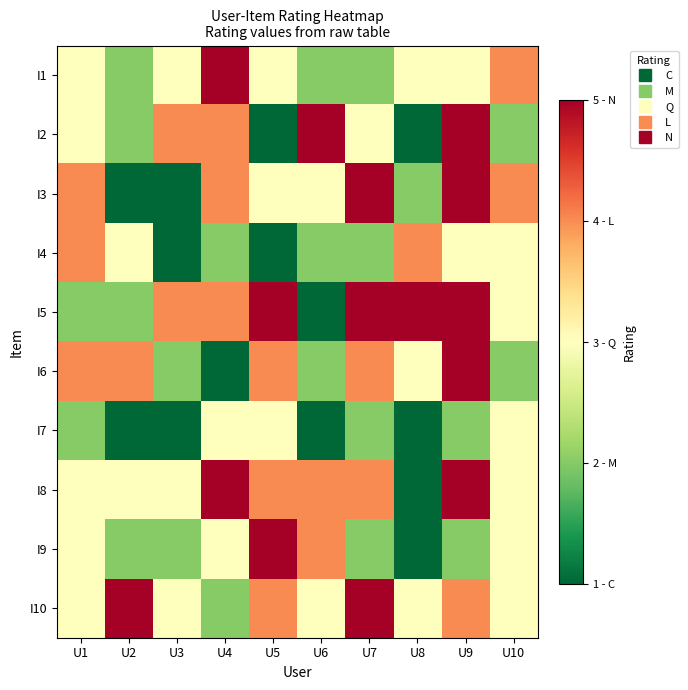

What is the total value across all series at U9?

39